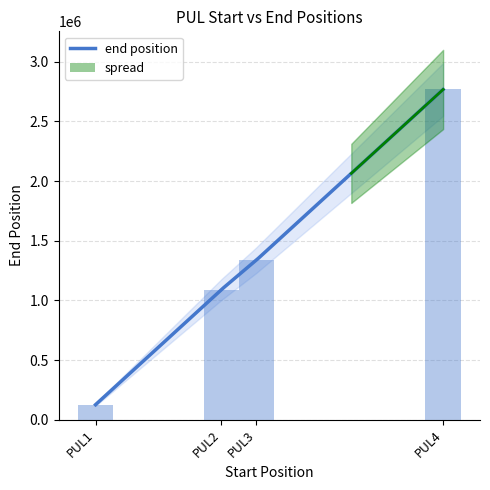

What is the sum of the values at PUL1 and PUL3?

1462780